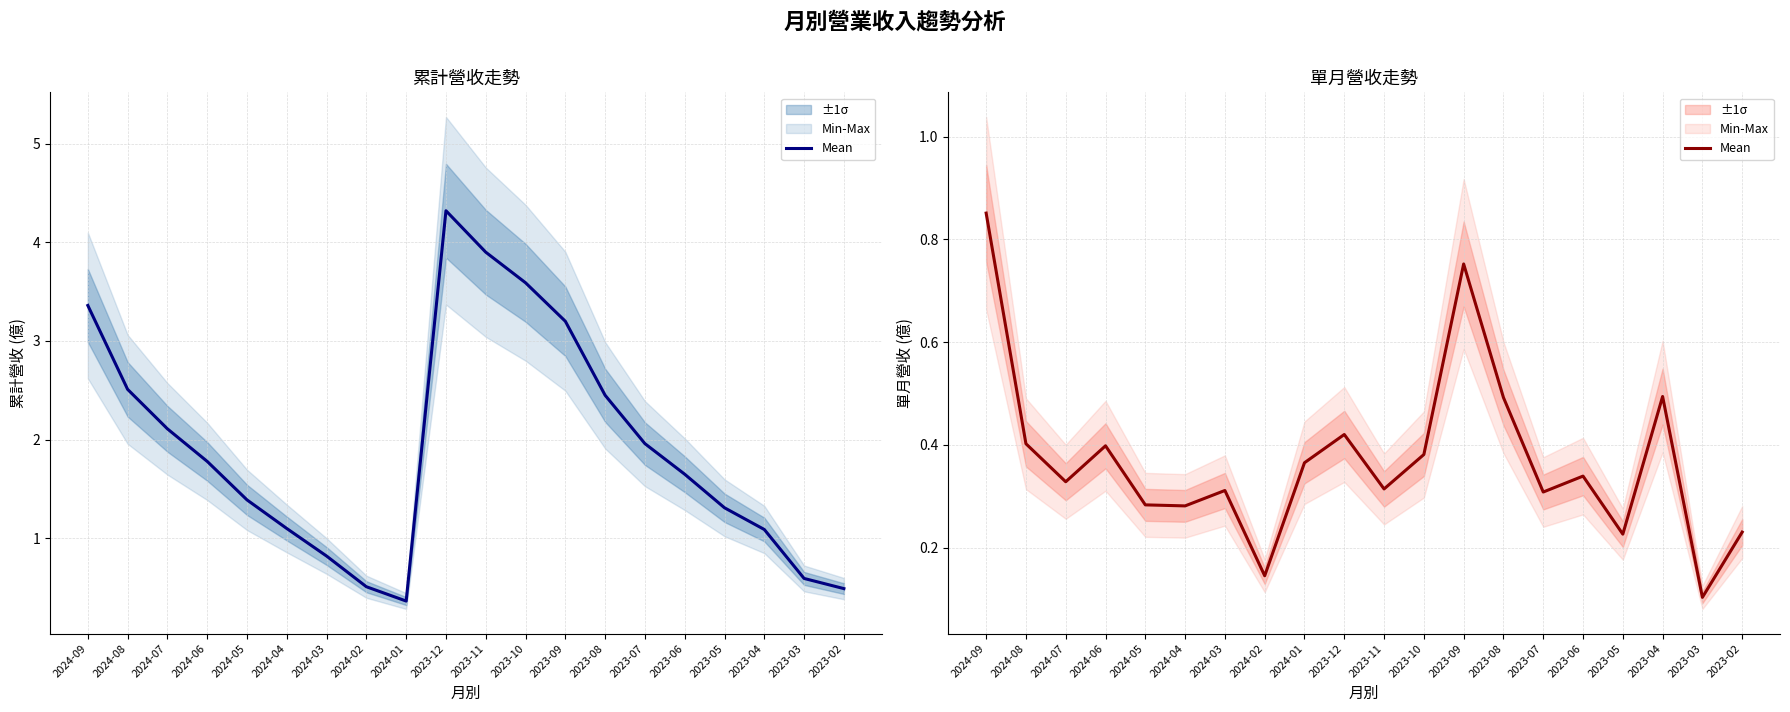

Reading left to right, extract all data points from this chart.

2024-09=0.9	2024-08=0.4	2024-07=0.3	2024-06=0.4	2024-05=0.3	2024-04=0.3	2024-03=0.3	2024-02=0.1	2024-01=0.4	2023-12=0.4	2023-11=0.3	2023-10=0.4	2023-09=0.8	2023-08=0.5	2023-07=0.3	2023-06=0.3	2023-05=0.2	2023-04=0.5	2023-03=0.1	2023-02=0.2